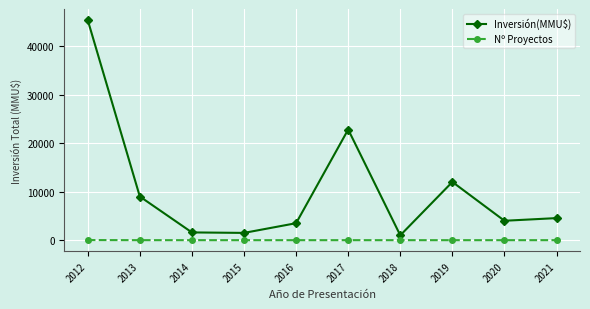

What are all the series names shown in the legend?

Inversión(MMU$), Nº Proyectos